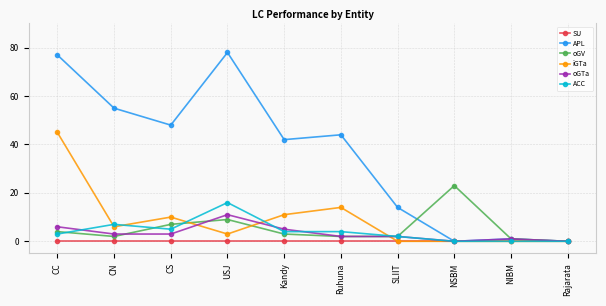

Where is the first local maximum for oGV?

USJ